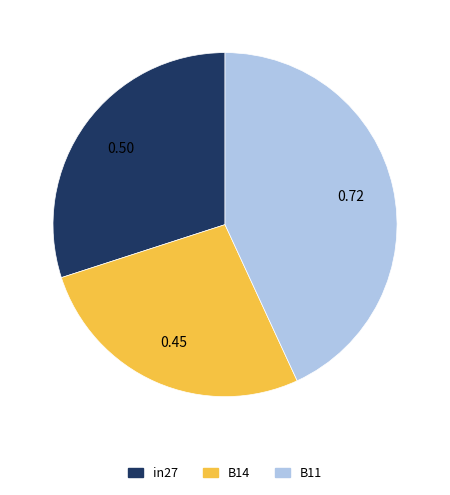

The B14 slice represents 27% of the pie. True or false?

True